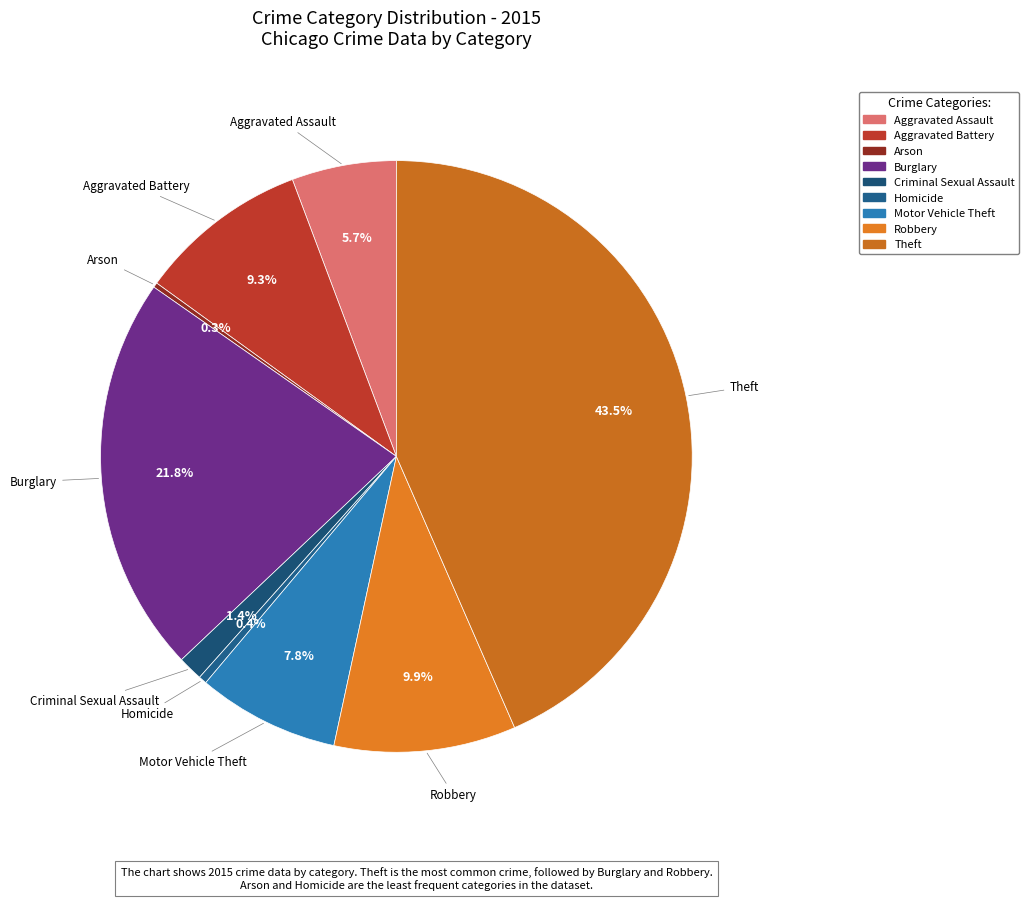

Combined, do Theft and Burglary account for over 50%?

Yes